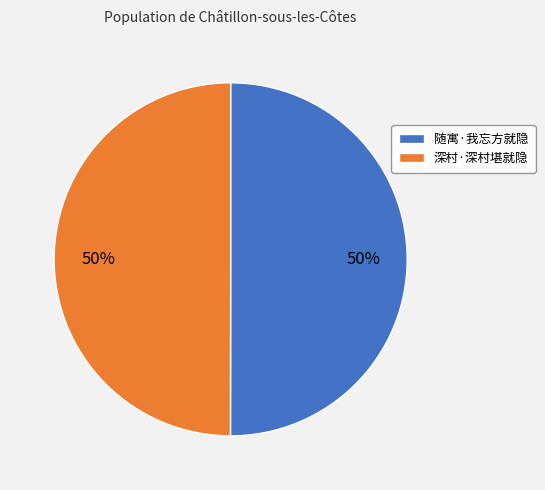

To the nearest percent, what is the combined percentage of 随寓·我忘方就隐 and 深村·深村堪就隐?

100%